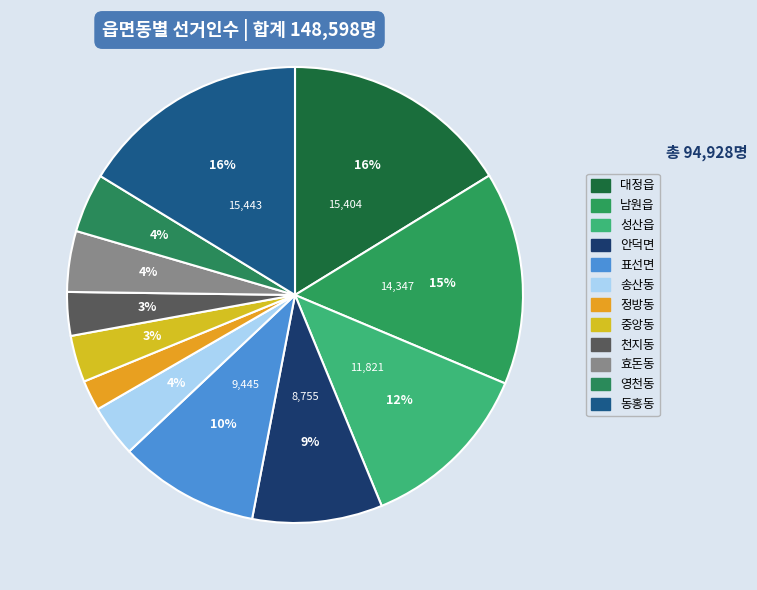

How many segments does this pie chart have?

12